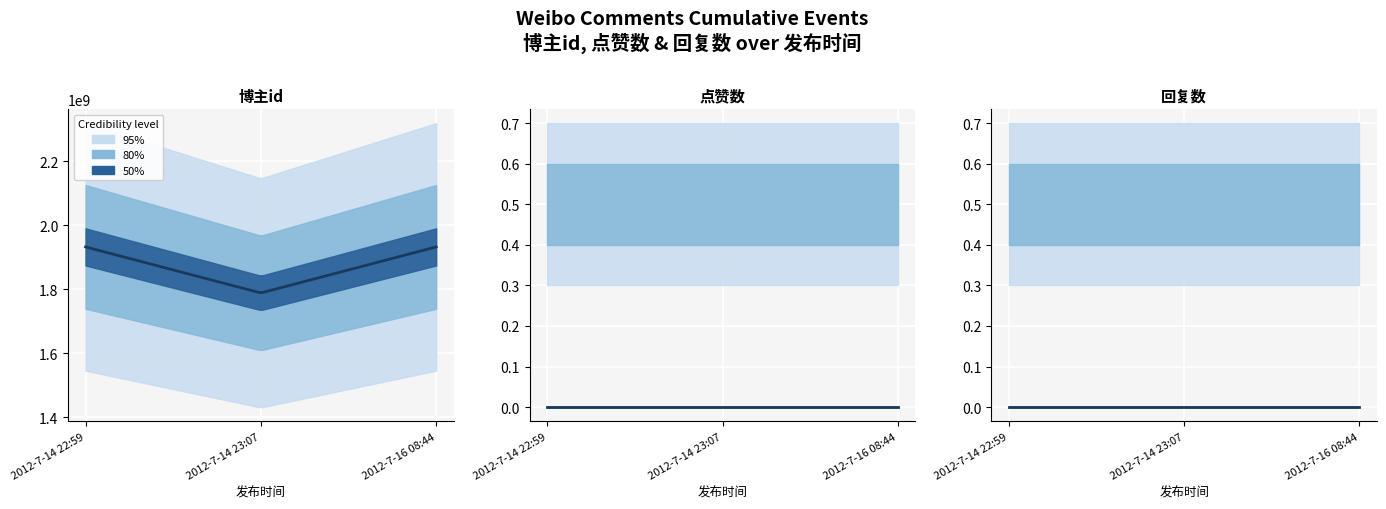

What is the label of the 2nd point from the right?

2012-7-14 23:07